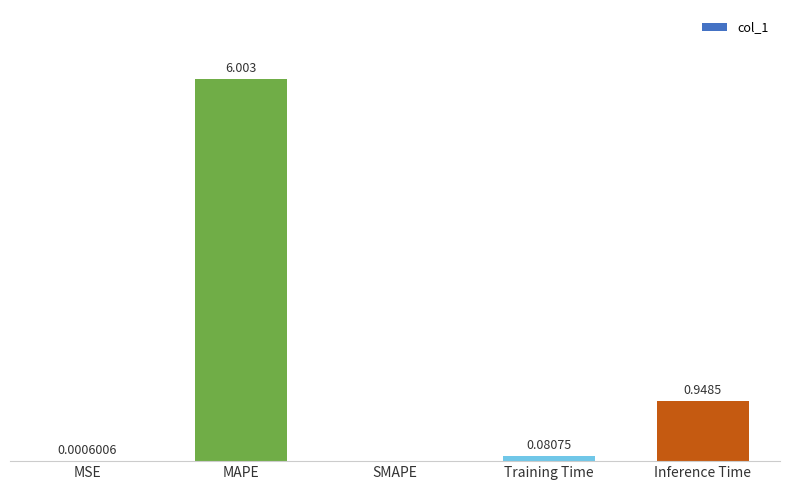

At which label is the value closest to 3?

Inference Time